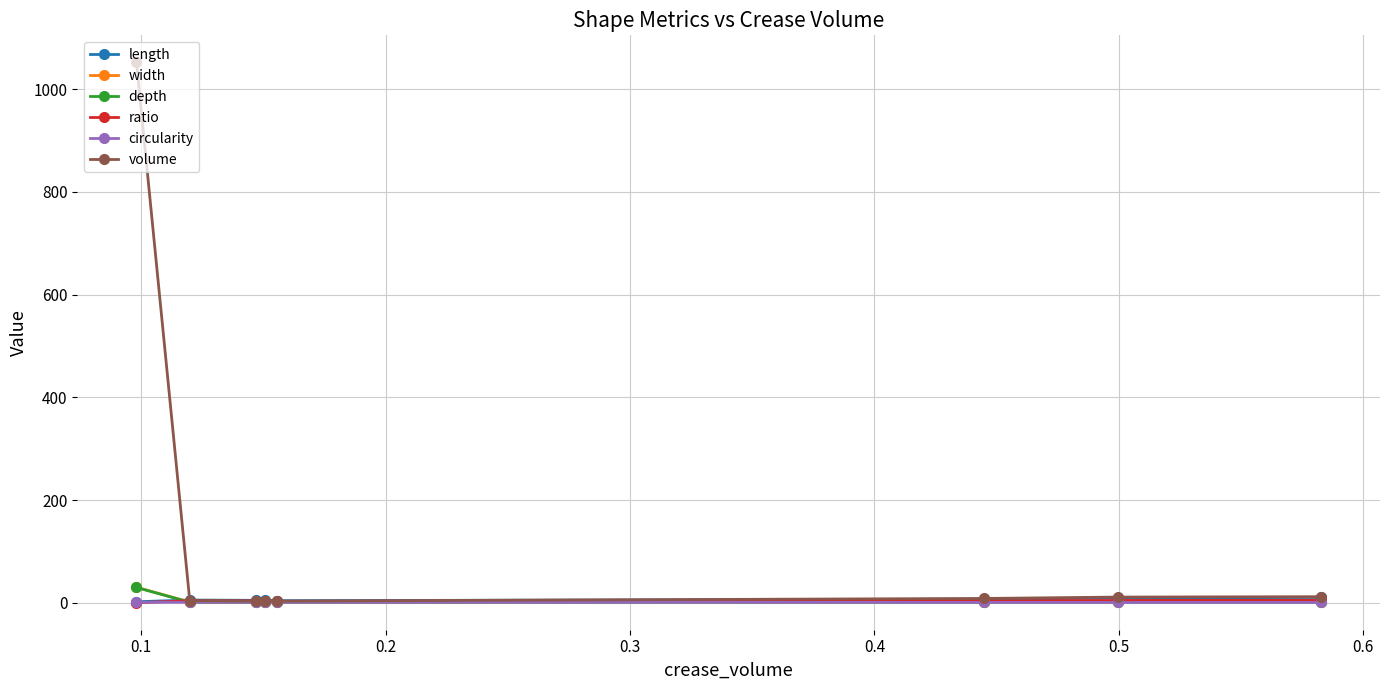

Which series has the largest total across all categories?

volume